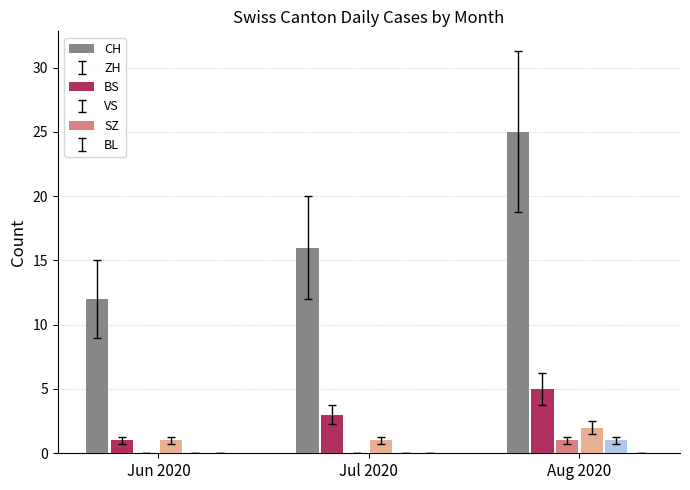

What is the spread (max minus min) of values at Jul 2020?

16